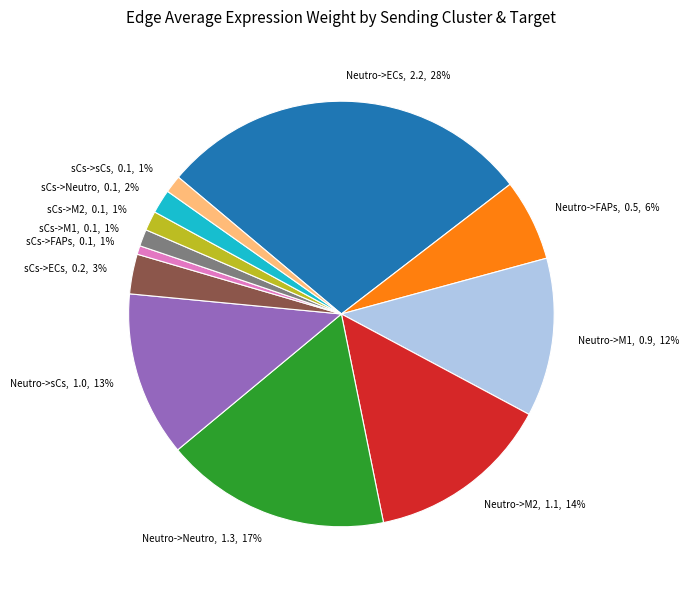

To the nearest percent, what is the difference between the sCs->sCs and sCs->ECs slice percentages?

2%